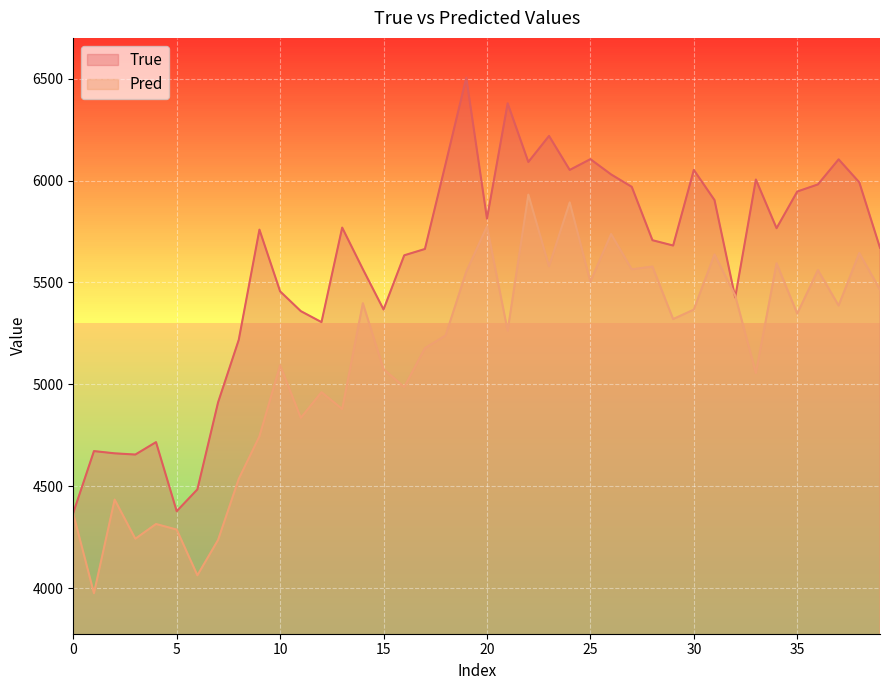

Rank the series at 25 from lowest to highest value.

Pred, True